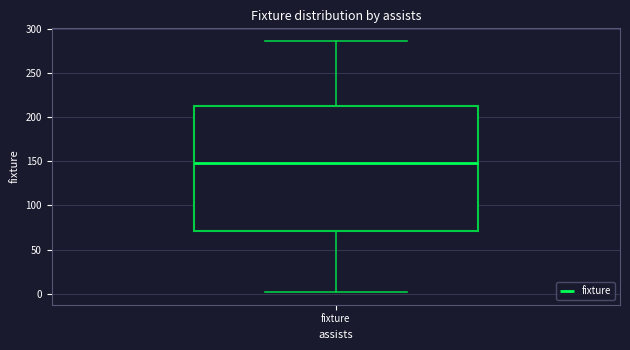

Transcribe this box plot: give where the median line is, the range the box spans, and where the two whiskers end, as read against the y-axis. The values are not printed on the chart, so give them approximately, as read against the axis.

median 150, box 70 to 210, whiskers 0 to 285